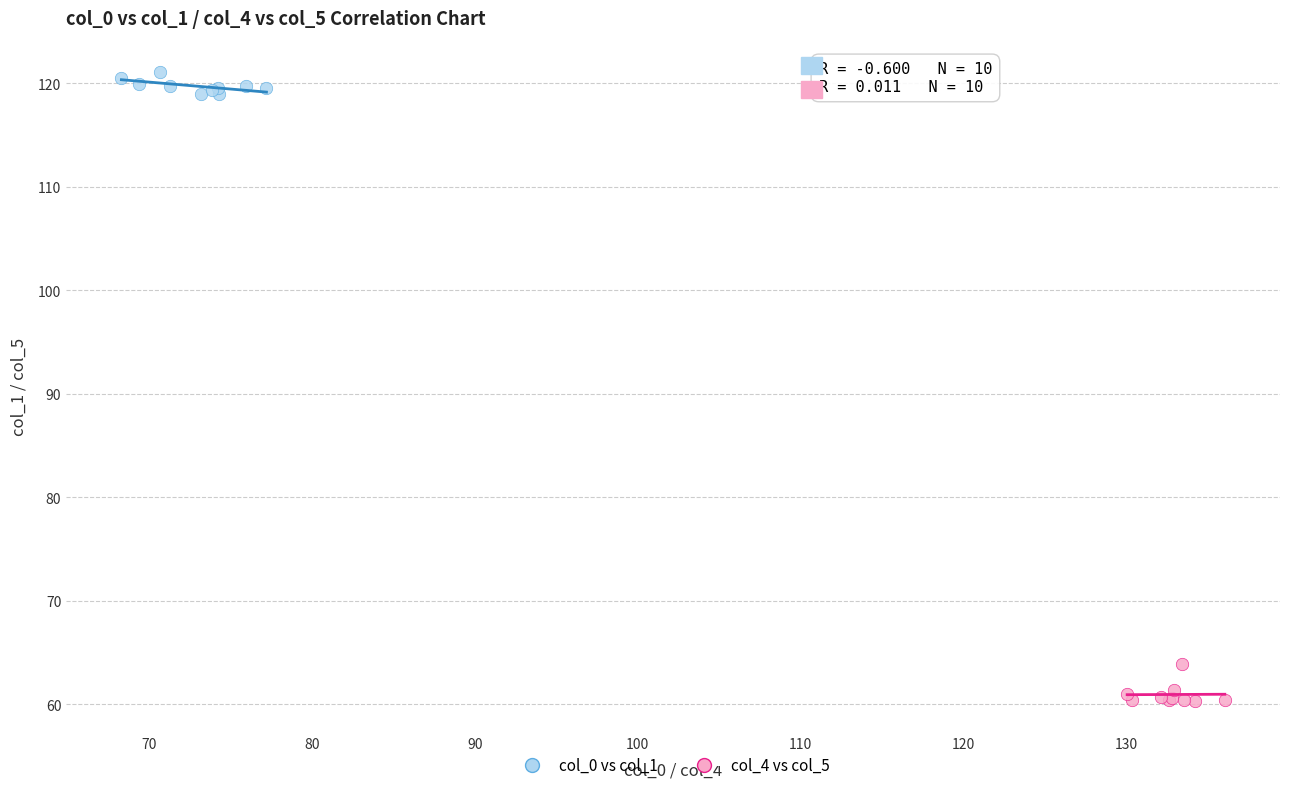

Which series has the largest Y range (max minus min)?

col_4 vs col_5